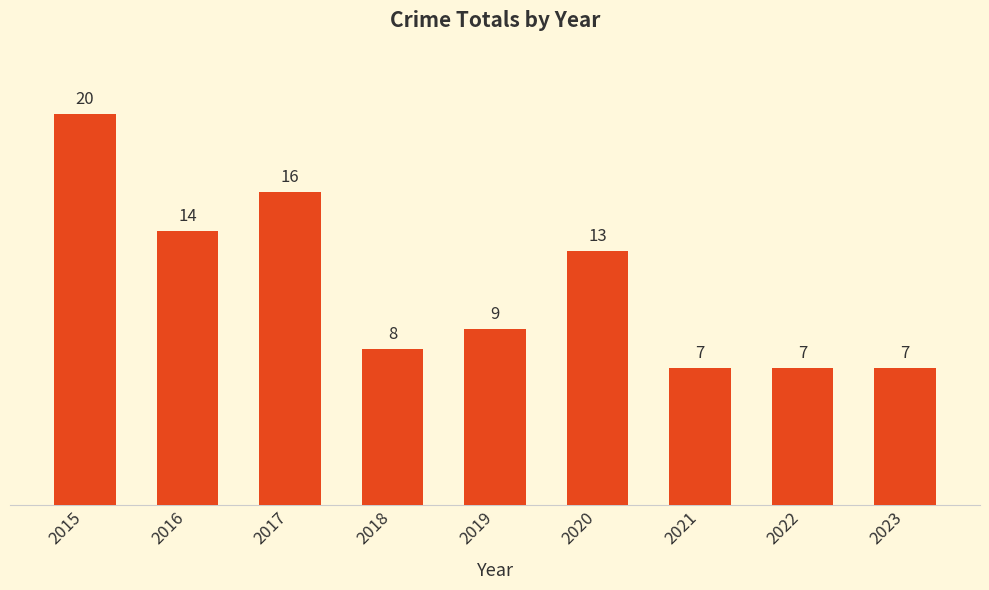

The value at 2020 is 13. True or false?

True